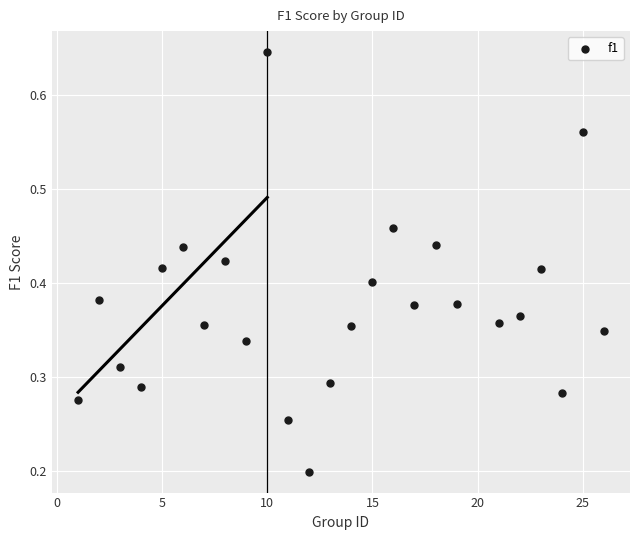

What is the range of X values (max minus min)?

25.0